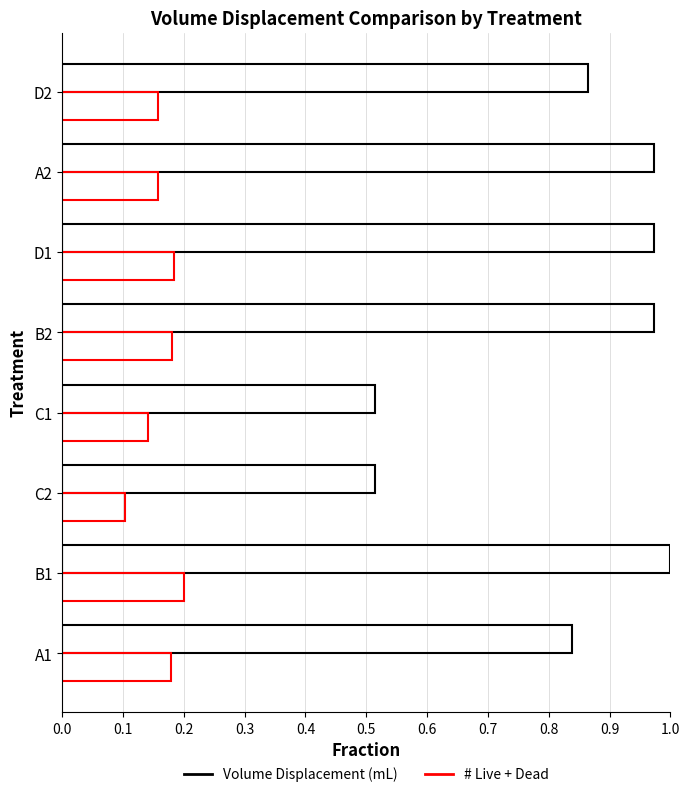

What is the greatest value displayed?

1.0